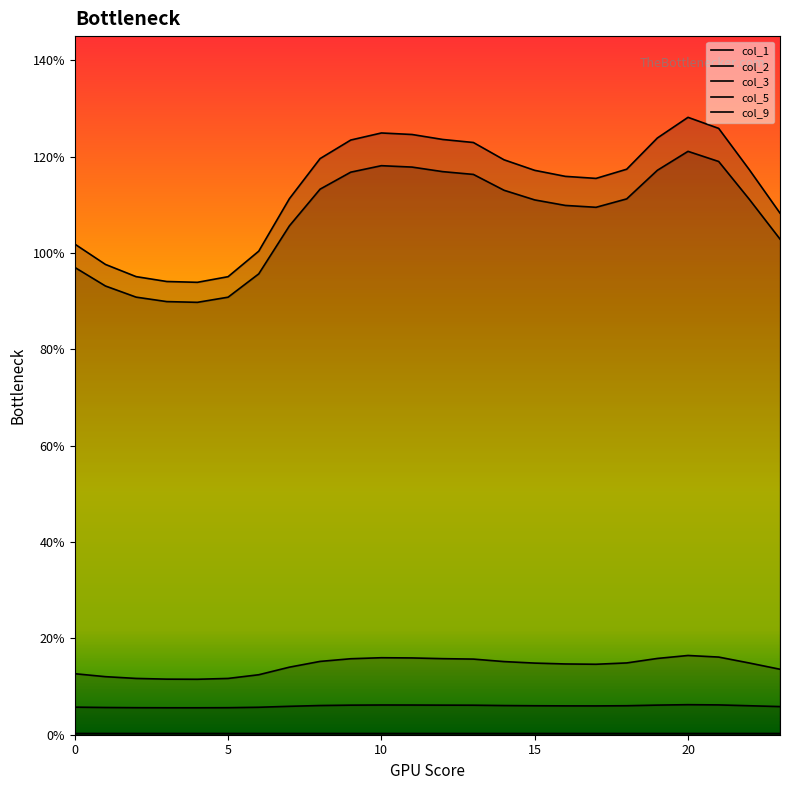

True or false: col_1 has more than 1 interior local peaks.

True